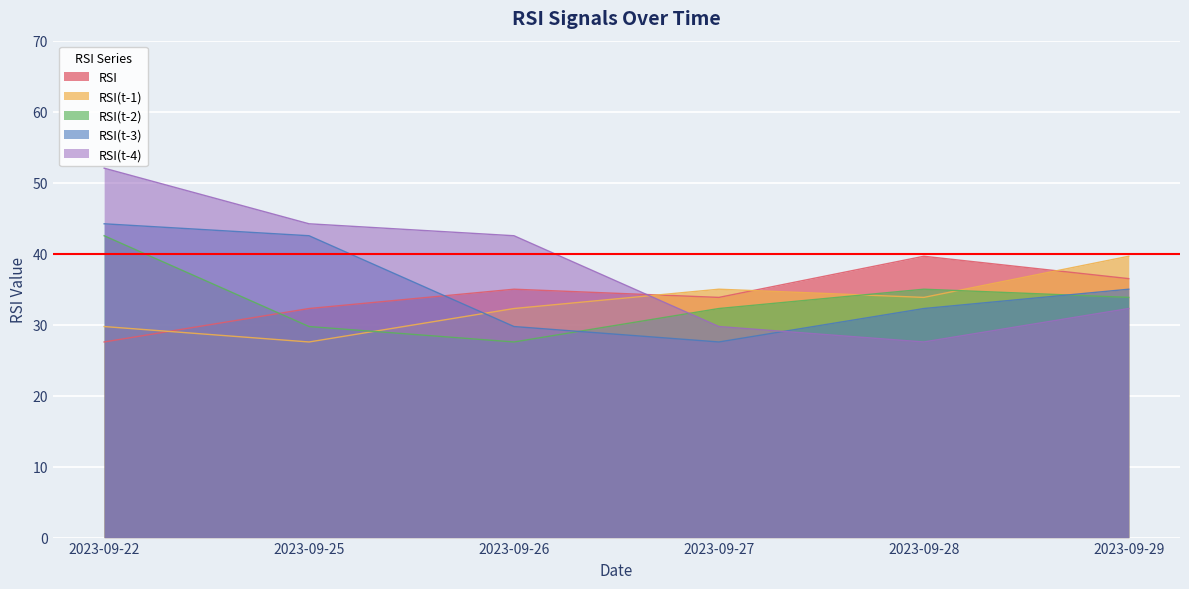

Where is the first local minimum for RSI?

2023-09-27